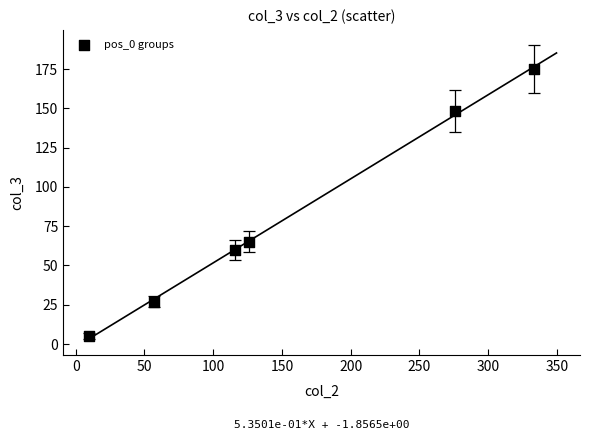

What is the average Y value?

80